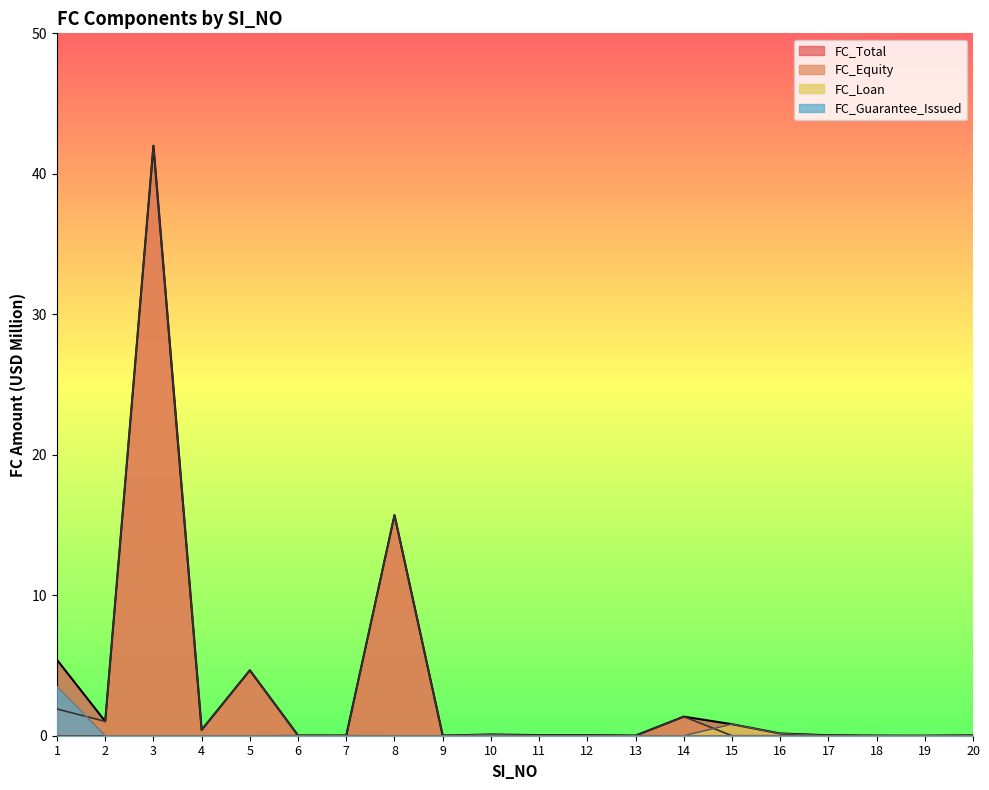

True or false: FC_Guarantee_Issued and FC_Loan cross at least once.

False